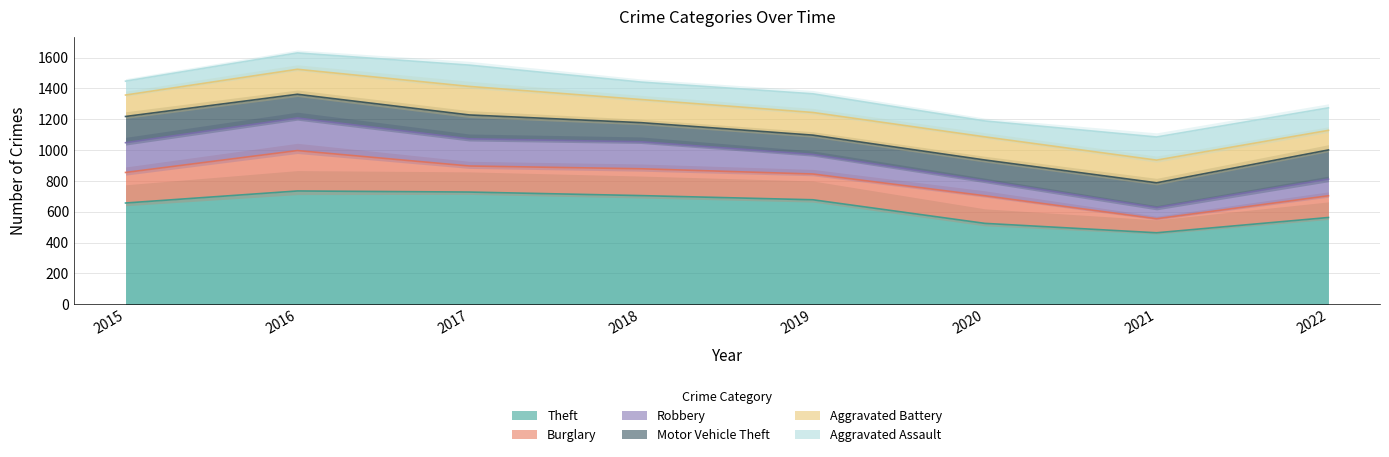

The Motor Vehicle Theft series shows 203 at 2018. True or false?

False